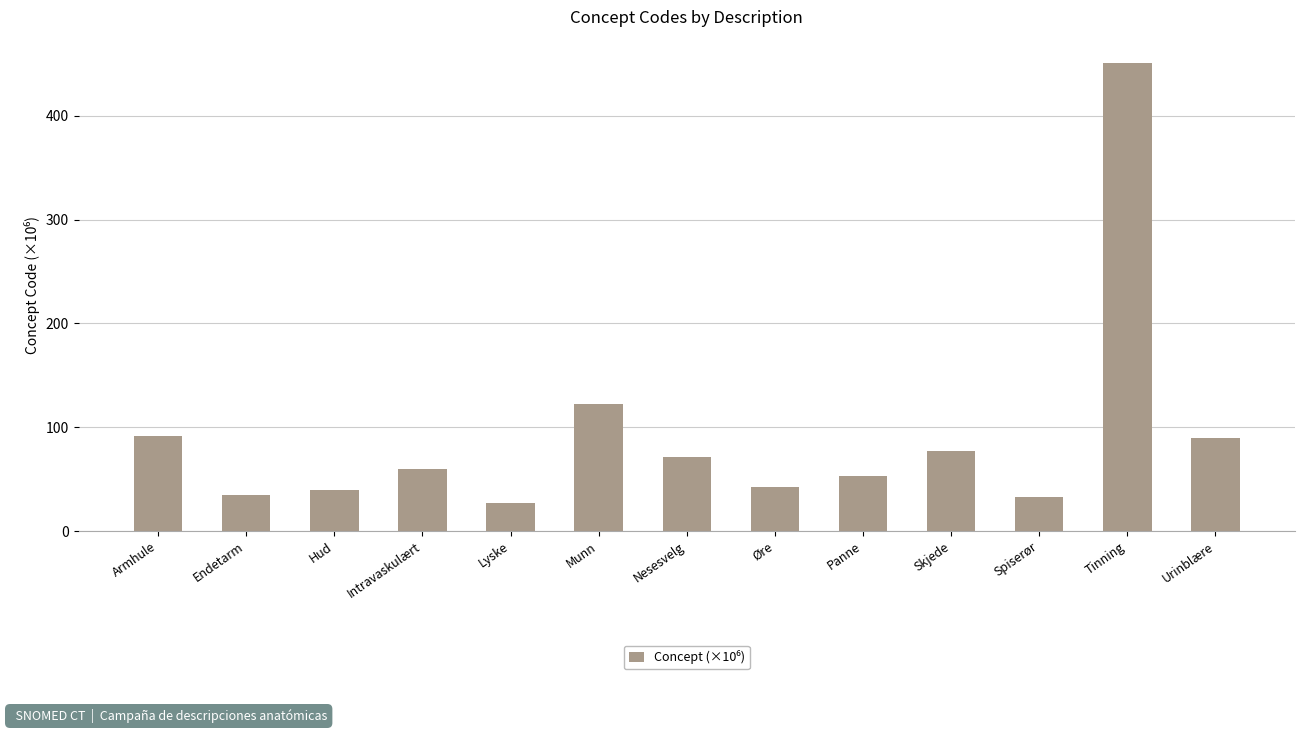

What is the sum of the values at Urinblære and Skjede?

166.6